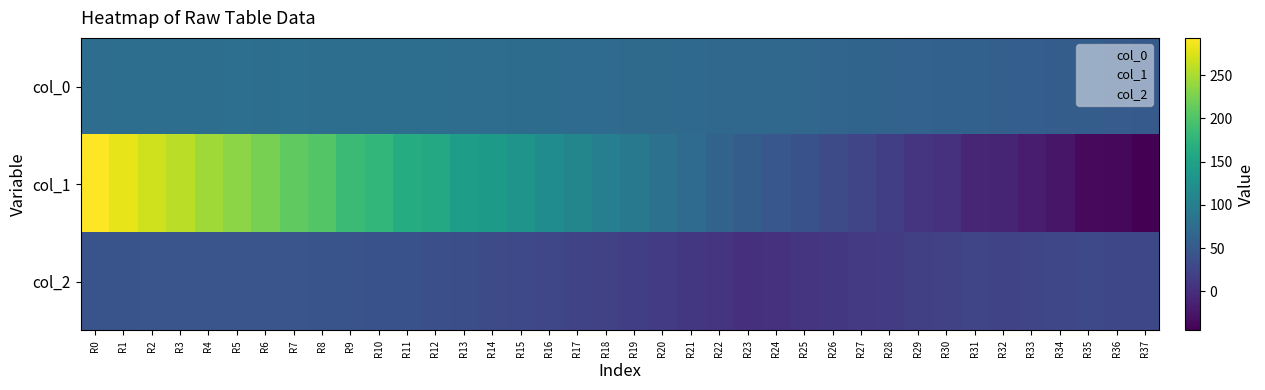

At which category is the sum across all series the highest?

R0